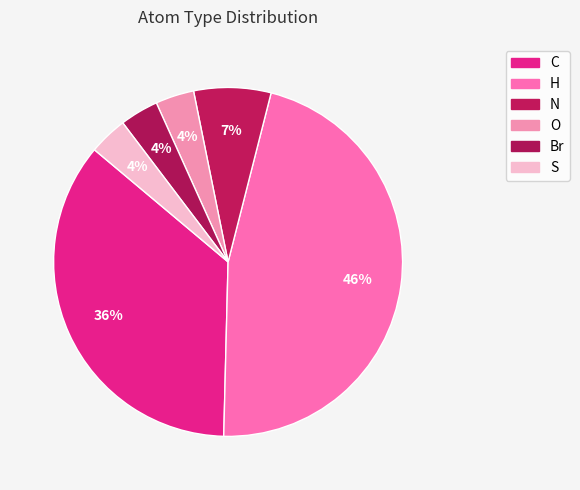

Does C account for over 50% of the chart?

No